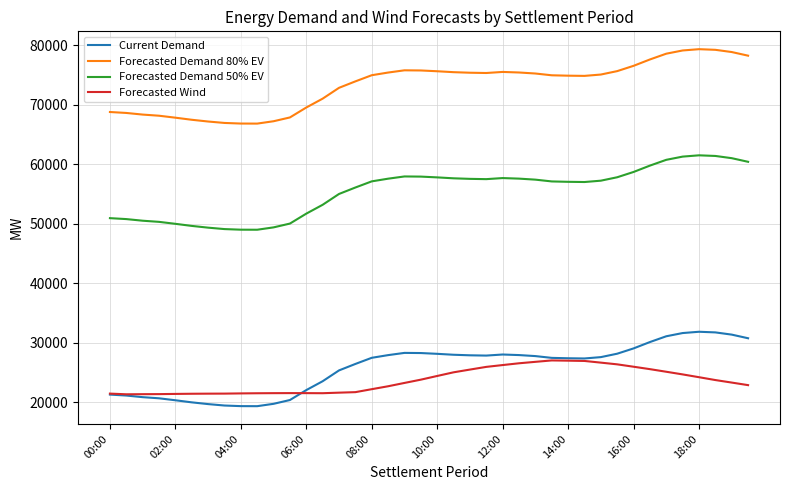

What is the maximum value shown in the chart?

79333.2